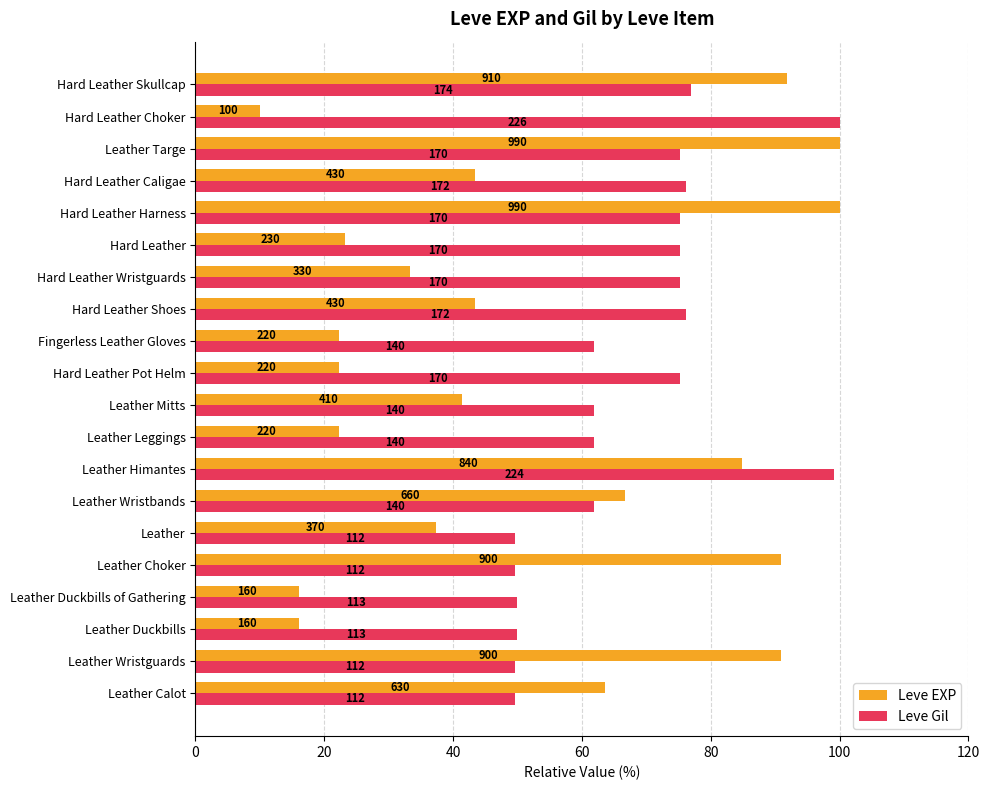

What are all the series names shown in the legend?

Leve EXP, Leve Gil